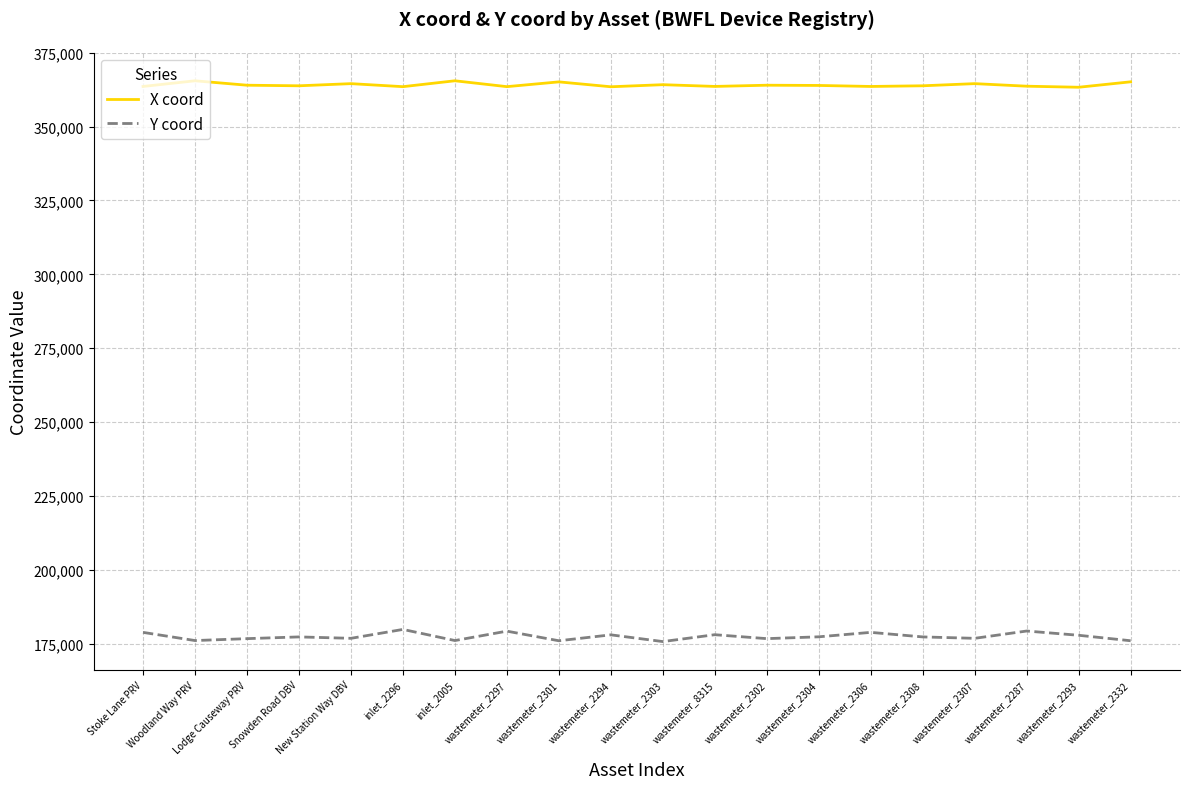

Which series has the largest total across all categories?

X coord